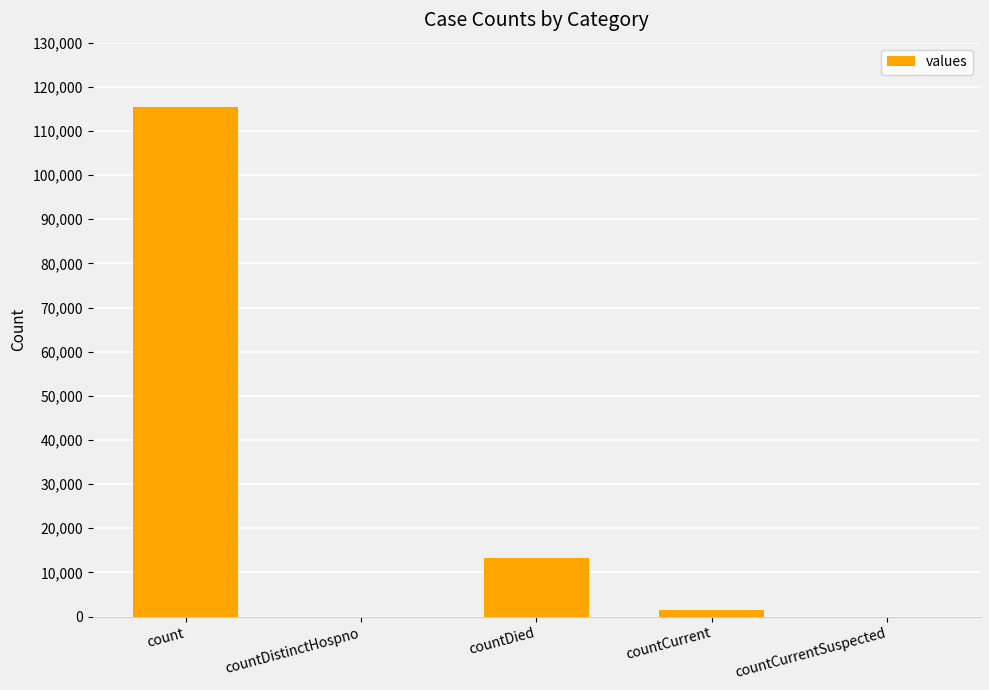

Count the number of categories in the chart.

5